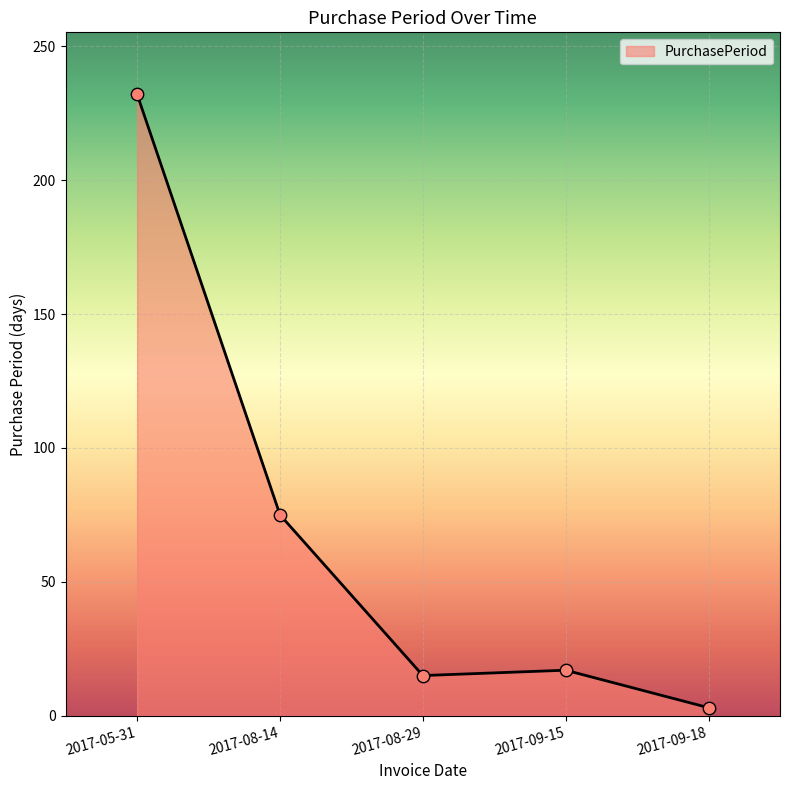

What is the change in value from 2017-08-14 to 2017-09-18?

-72